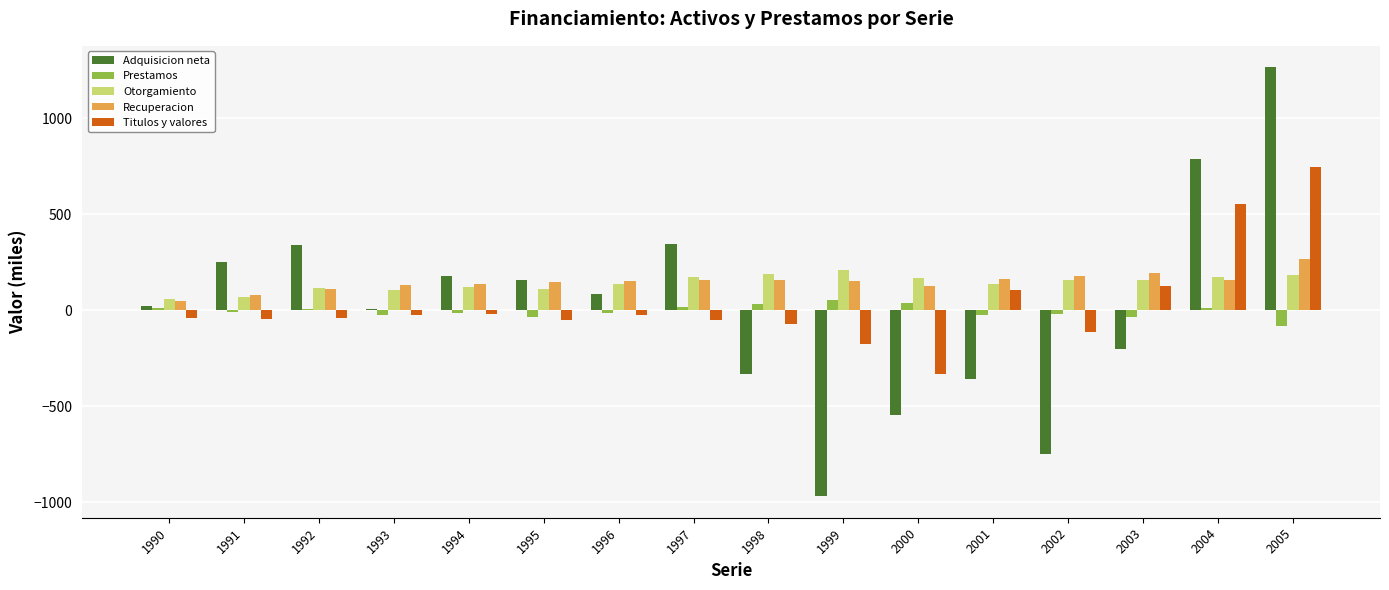

True or false: Recuperacion has a value of 264.9 at 2005.

True